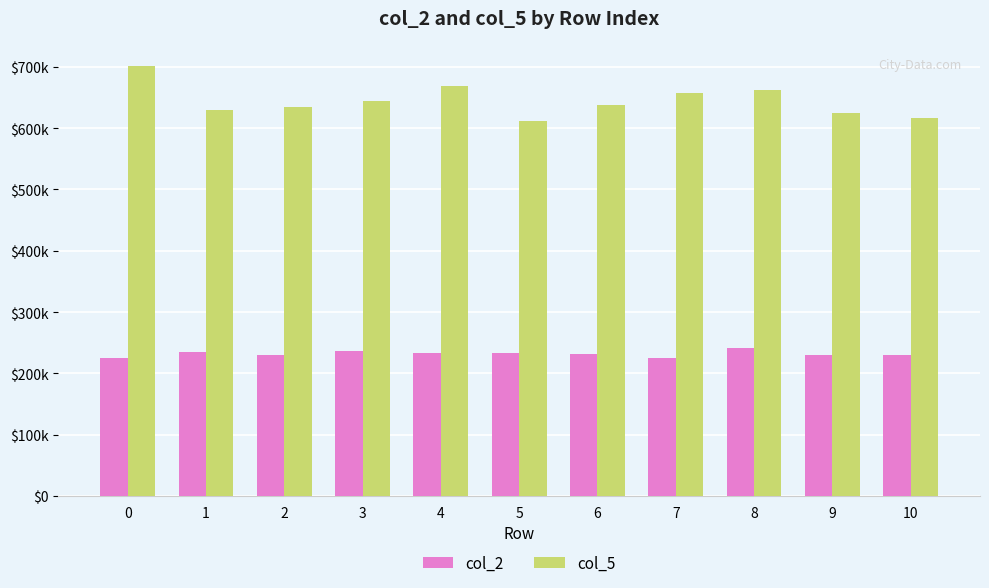

What is the value of the col_2 bar at the 1st from the left?

225750